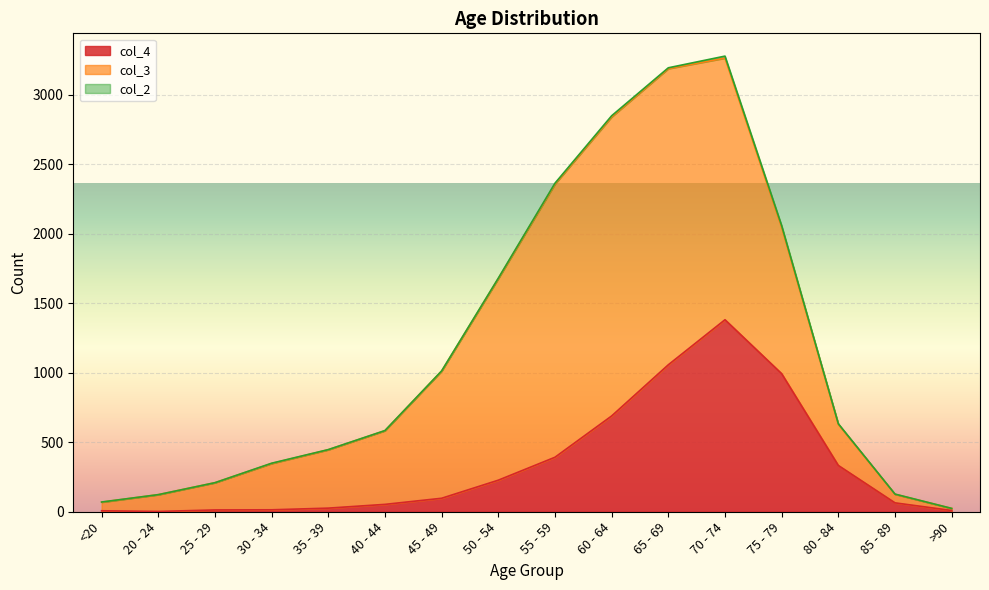

Reading left to right, list all the values displayed in this chart.

col_4: 7	2	13	14	26	53	97	227	392	689	1057	1381	993	333	64	9
col_3: 62	121	196	333	420	530	915	1450	1965	2151	2130	1882	1053	296	62	15
col_2: 1	0	0	2	1	1	1	3	6	8	6	14	12	4	1	0